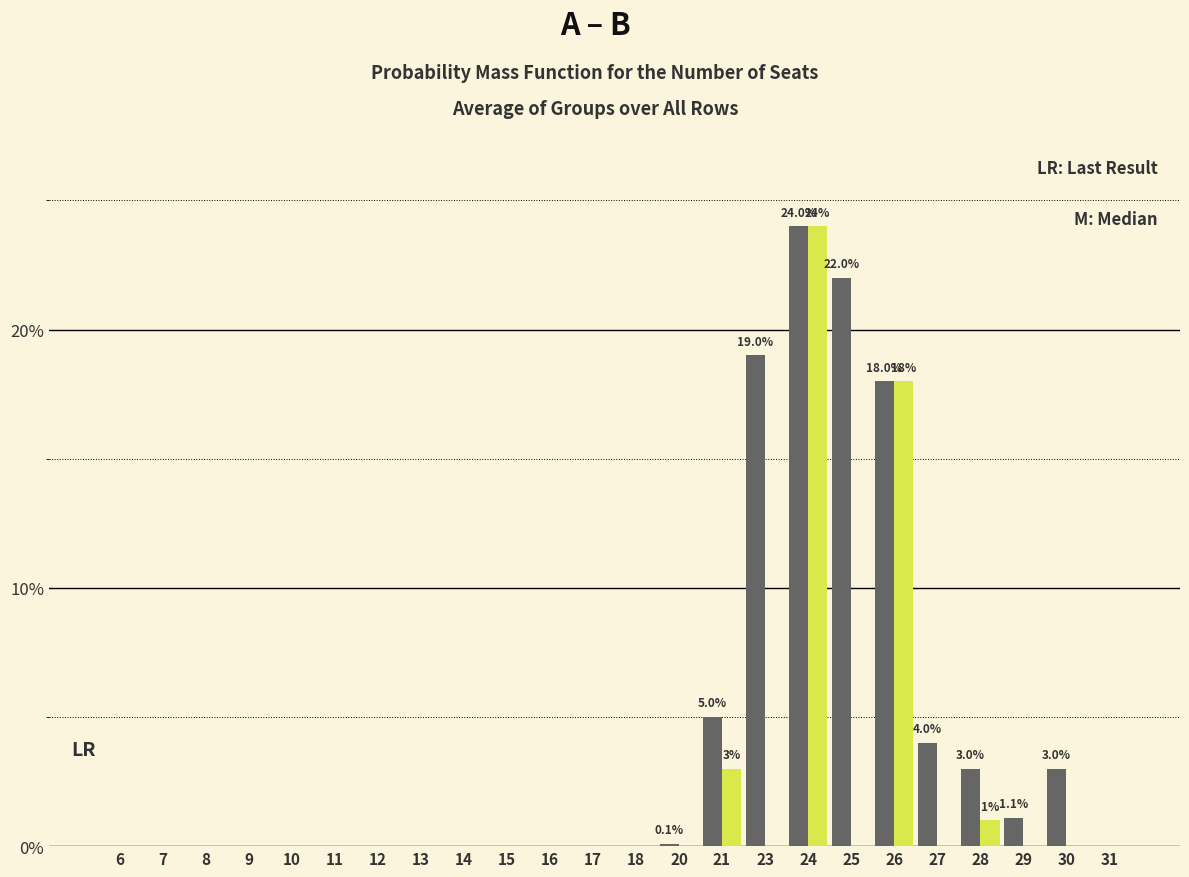

Does the chart contain stacked bars?

No